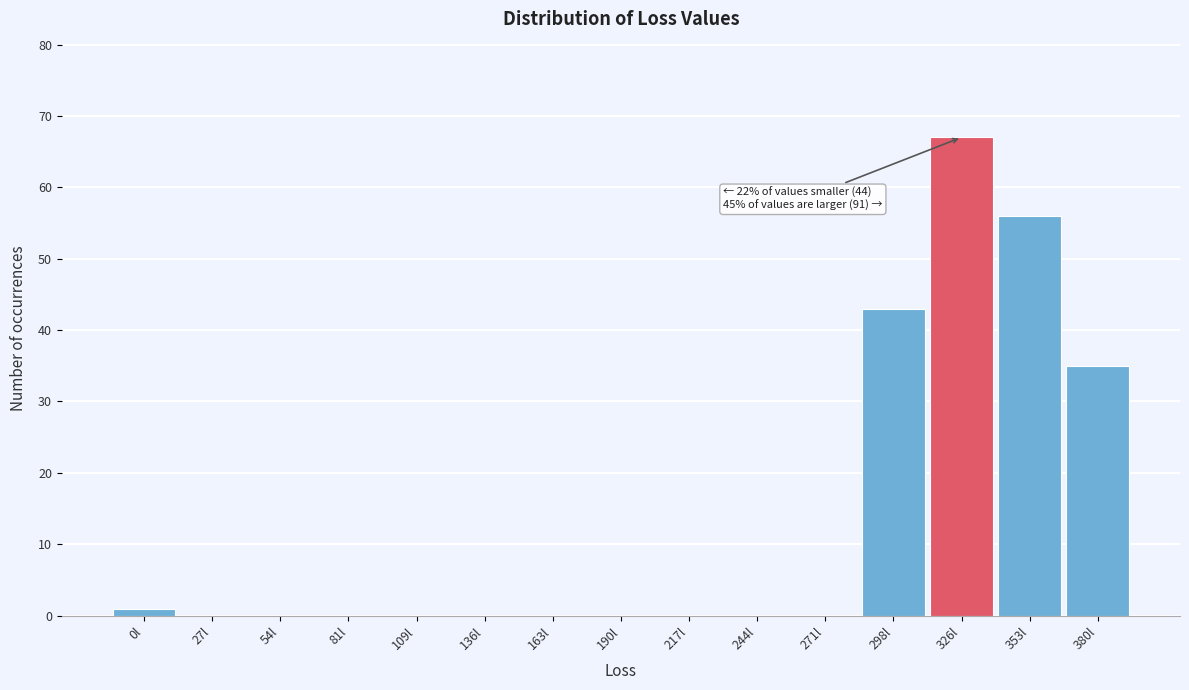

Reading left to right, what are all the values shown in this chart?

0l=1	27l=0	54l=0	81l=0	109l=0	136l=0	163l=0	190l=0	217l=0	244l=0	271l=0	298l=43	326l=67	353l=56	380l=35